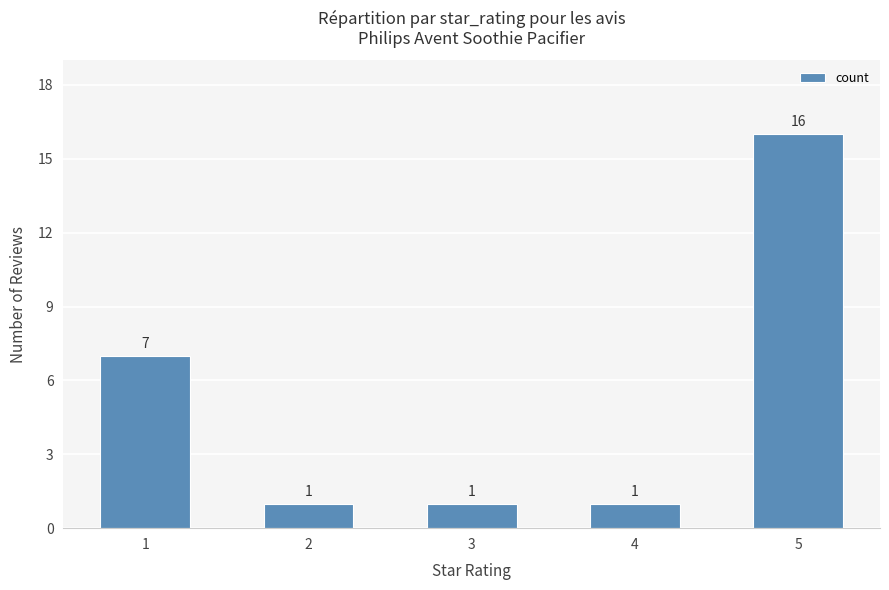

Reading right to left, what are all the values shown in this chart?

16	1	1	1	7